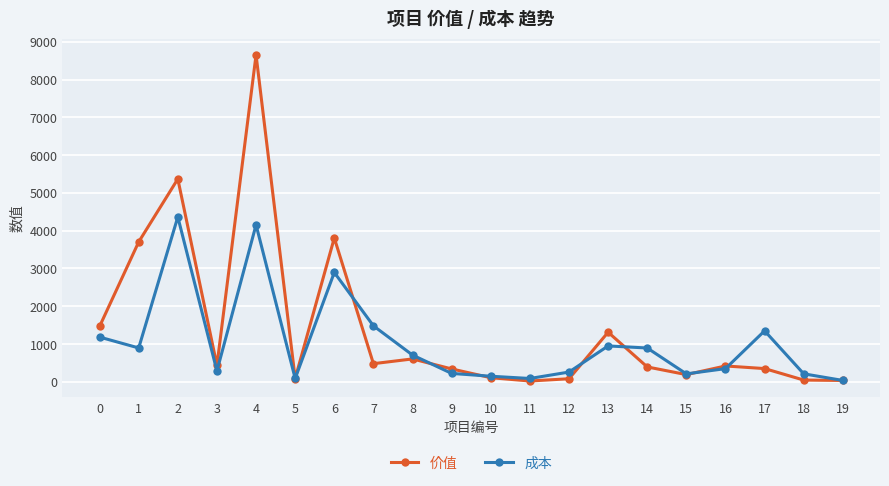

At which category does 价值 reach its first local valley?

3